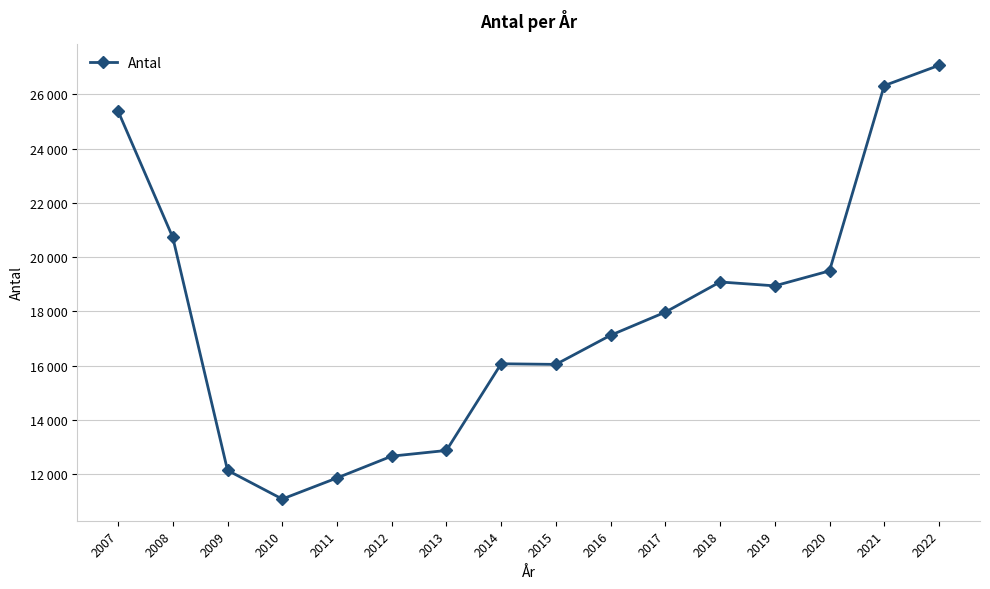

At which category does the chart reach its peak across all series?

2022